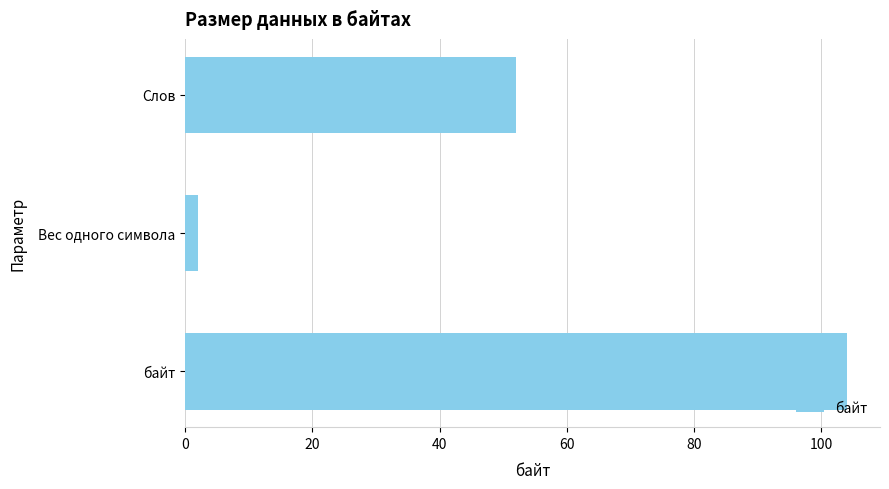

Reading bottom to top, list all the values displayed in this chart.

104	2	52